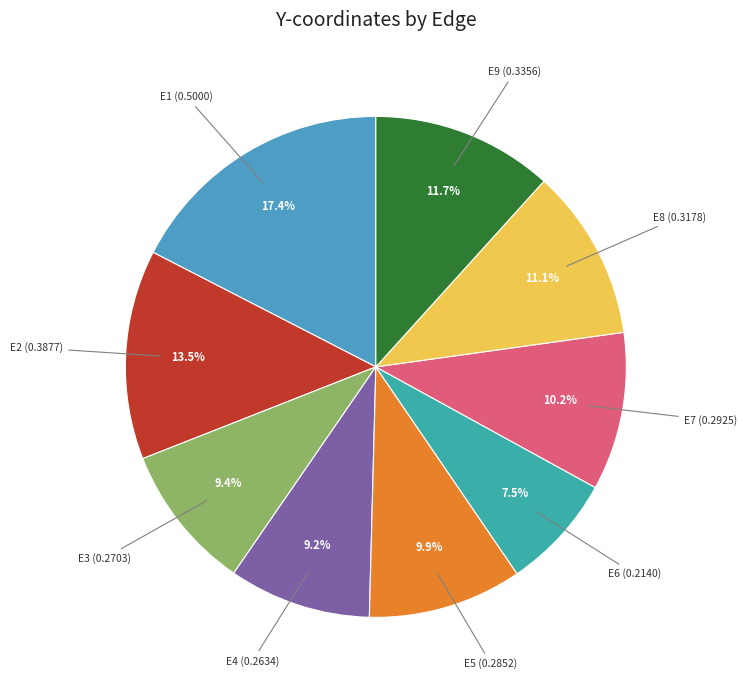

What is the largest slice in the pie chart?

E1